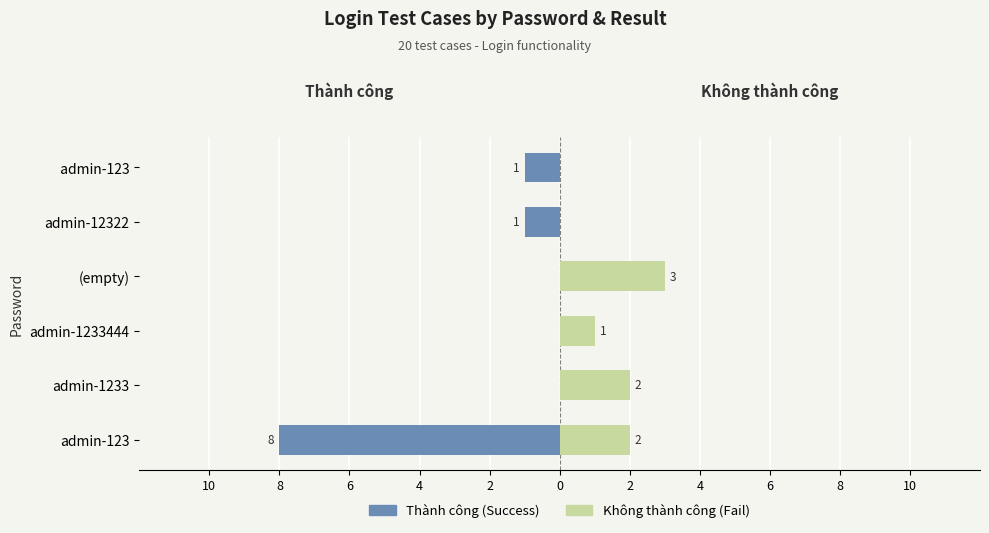

Is the value of Thành công (Success) at admin-1233 greater than the value of Không thành công (Fail) at admin-12322?

No